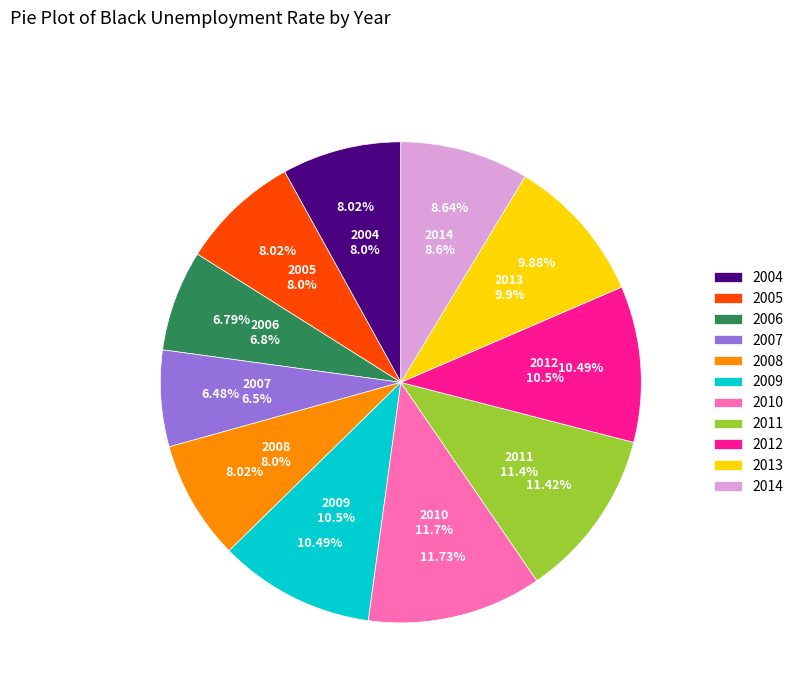

What is the smallest slice in the pie chart?

2007